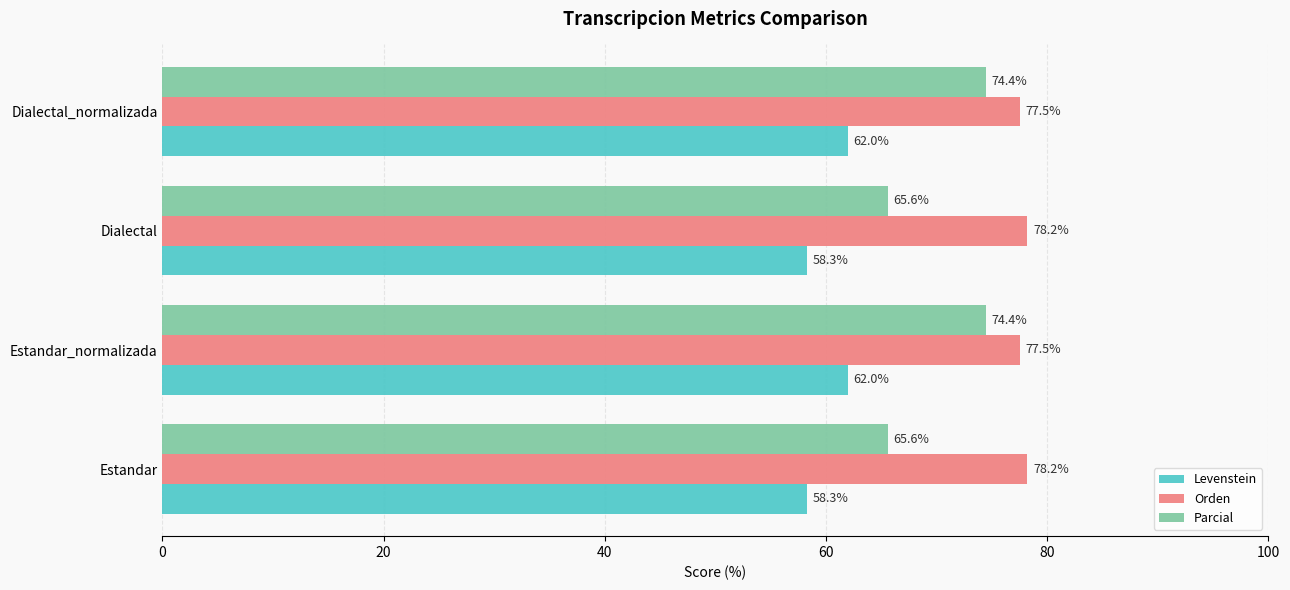

Between Estandar and Estandar_normalizada, which series saw the biggest shift?

Parcial